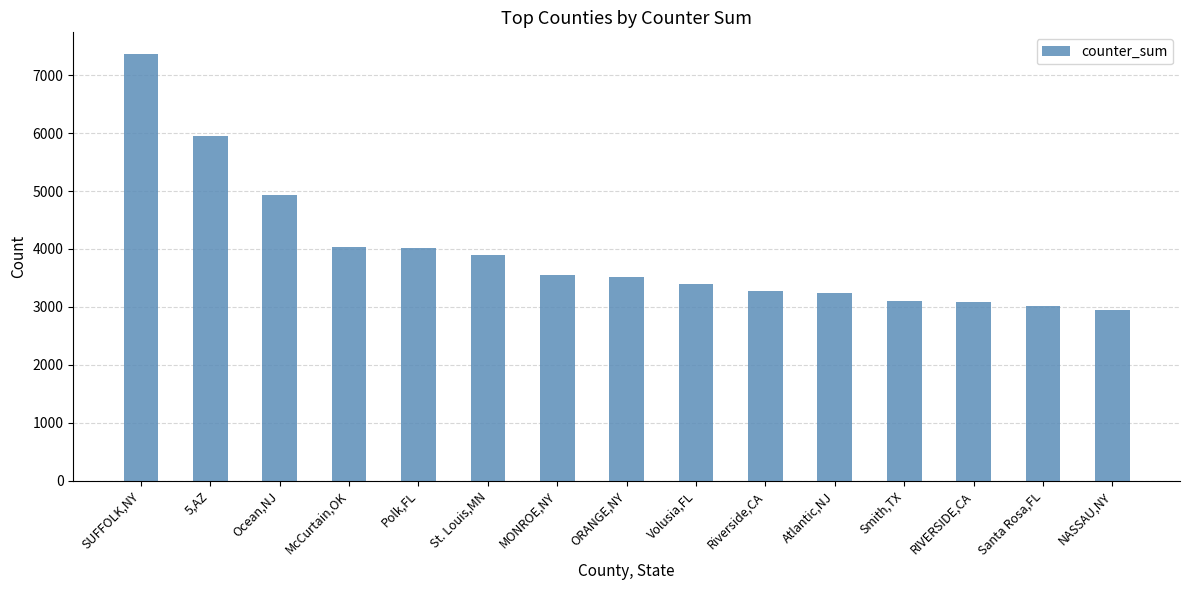

At which category does the chart reach its minimum across all series?

NASSAU,NY